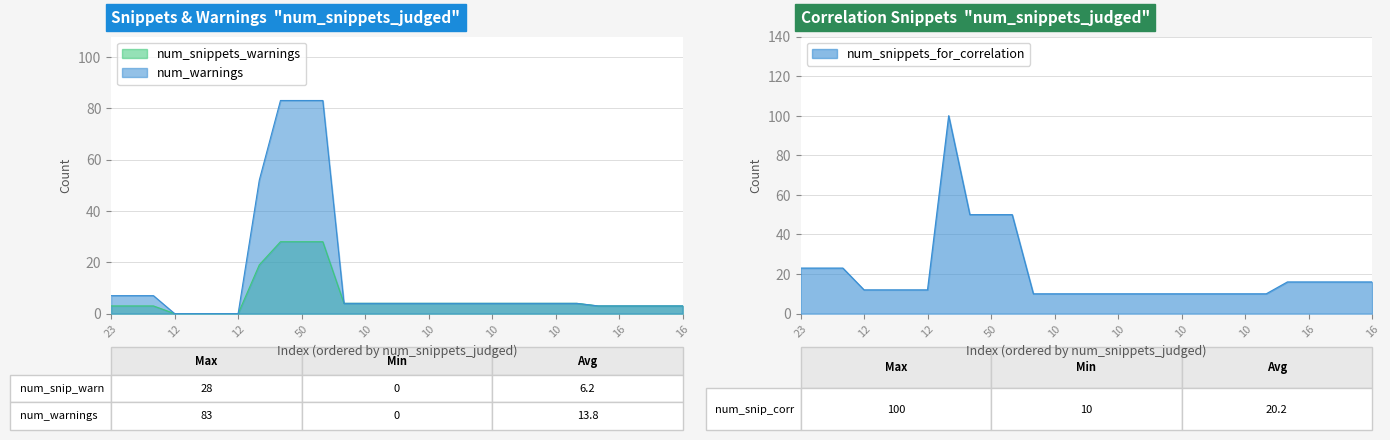

How many lines are shown in the chart?

3